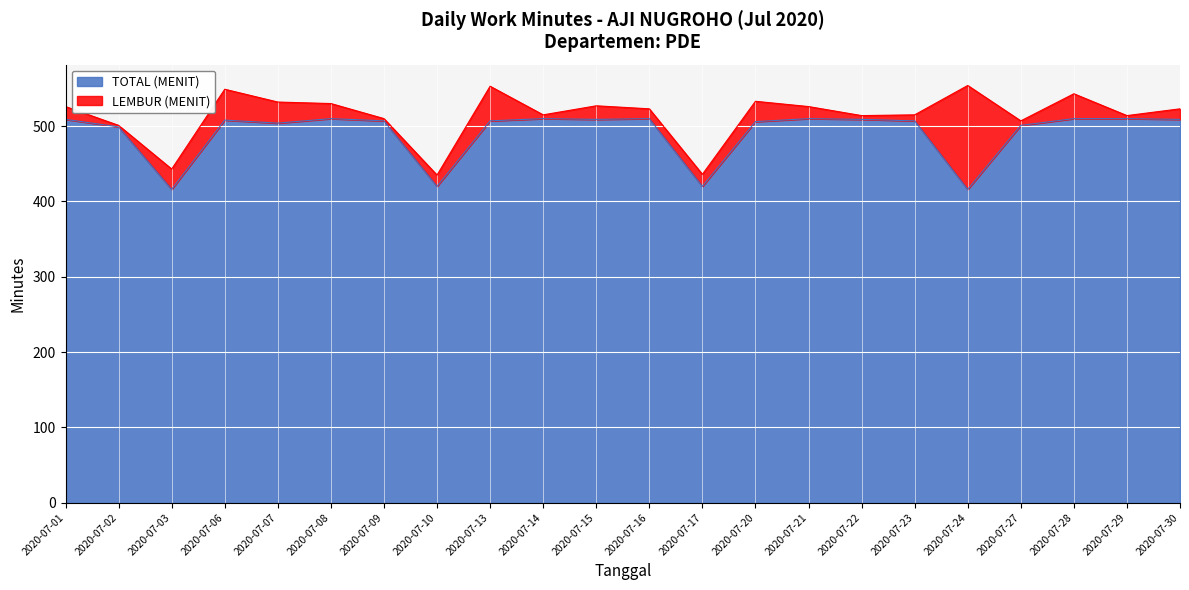

Approximately how many times larger is the value at 2020-07-30 compared to 2020-07-16?

1.0